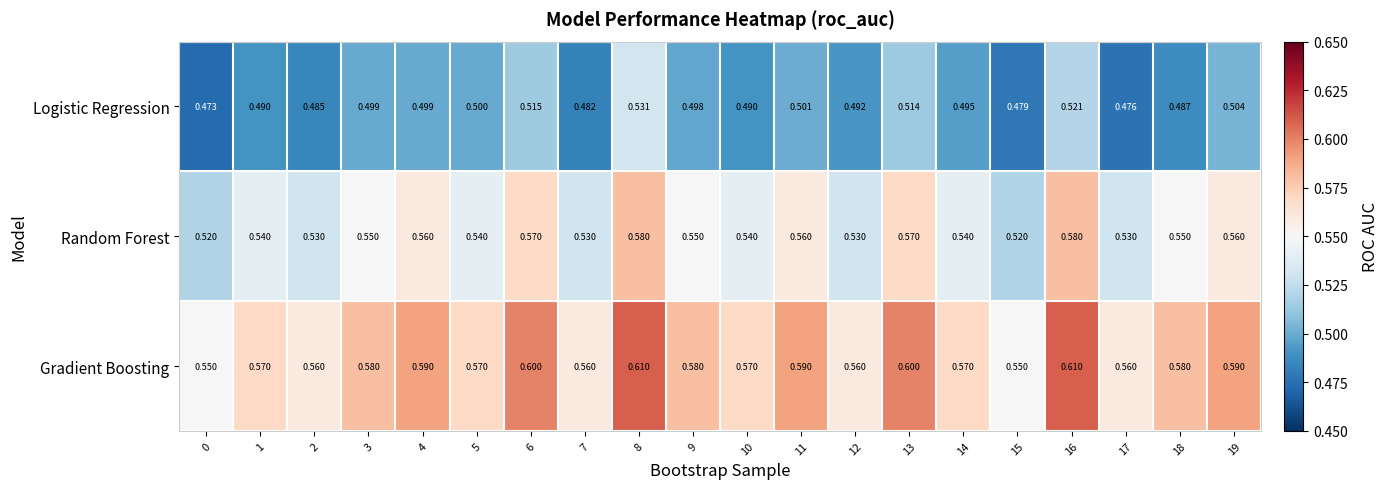

At 7, list the series in order from largest to smallest.

Gradient Boosting, Random Forest, Logistic Regression